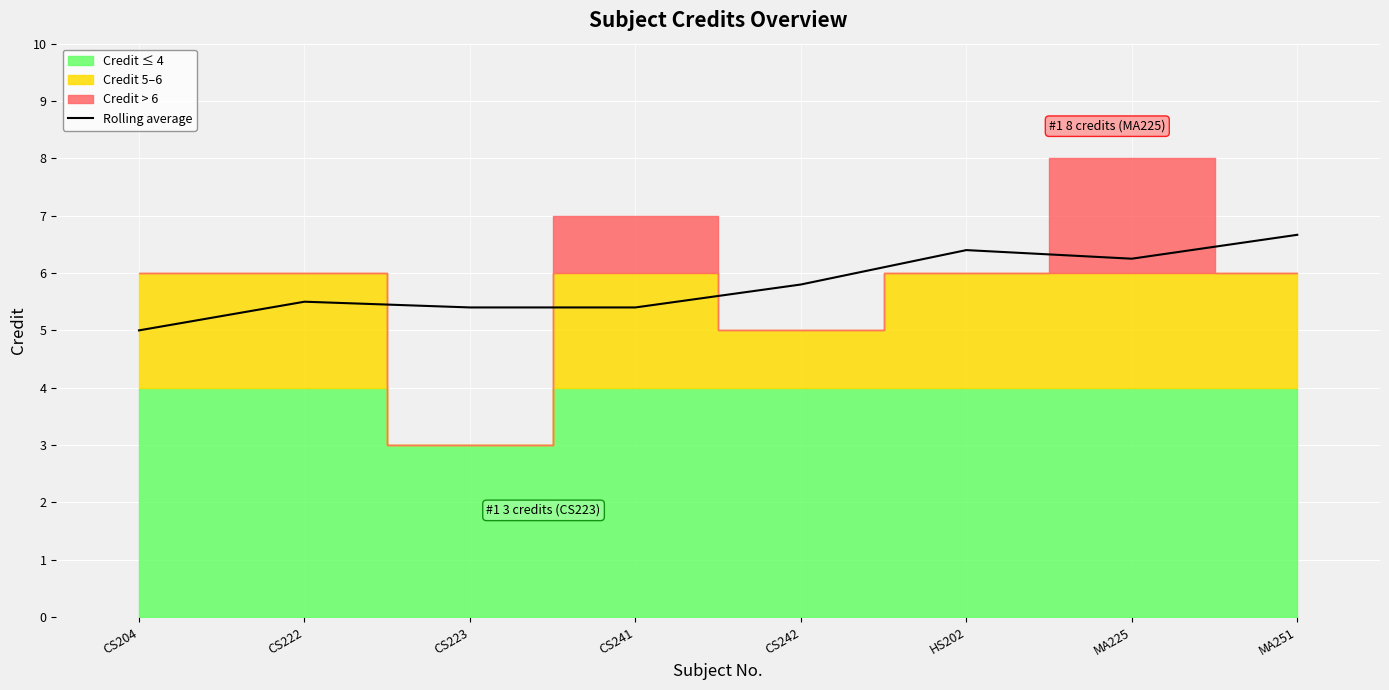

What position from the right is CS242?

4